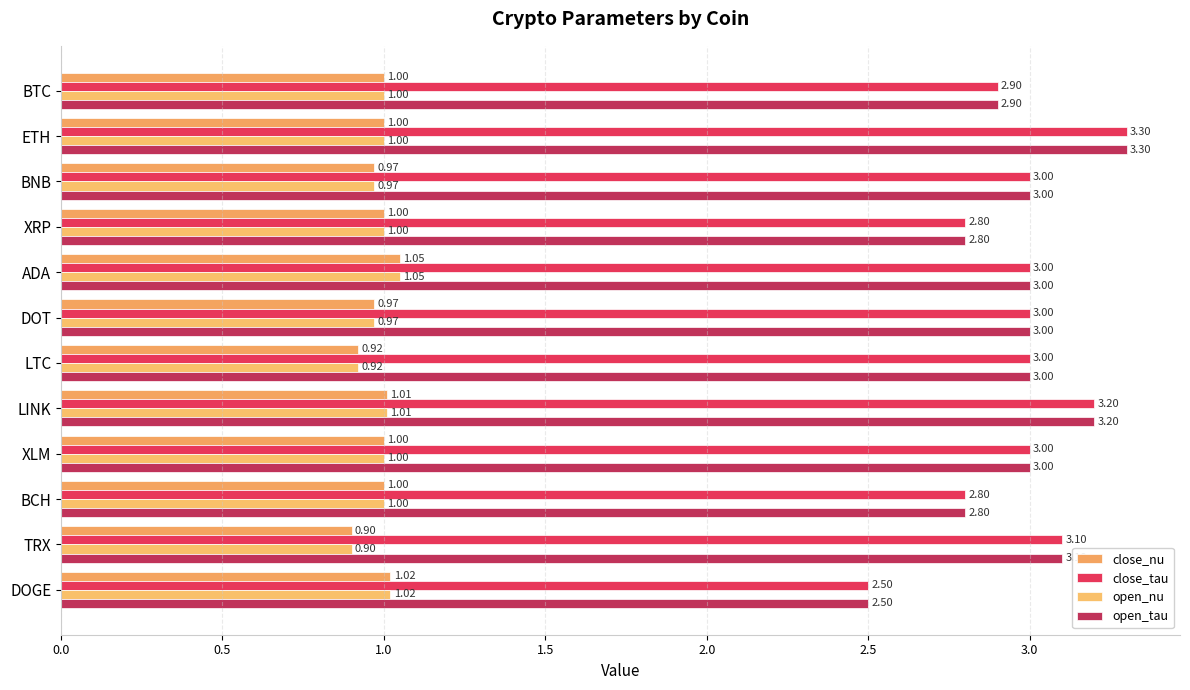

Reading left to right, extract all data points from this chart.

close_nu: 1.0	1.0	1.0	1.0	1.1	1.0	0.9	1.0	1.0	1.0	0.9	1.0
close_tau: 2.9	3.3	3.0	2.8	3.0	3.0	3.0	3.2	3.0	2.8	3.1	2.5
open_nu: 1.0	1.0	1.0	1.0	1.1	1.0	0.9	1.0	1.0	1.0	0.9	1.0
open_tau: 2.9	3.3	3.0	2.8	3.0	3.0	3.0	3.2	3.0	2.8	3.1	2.5